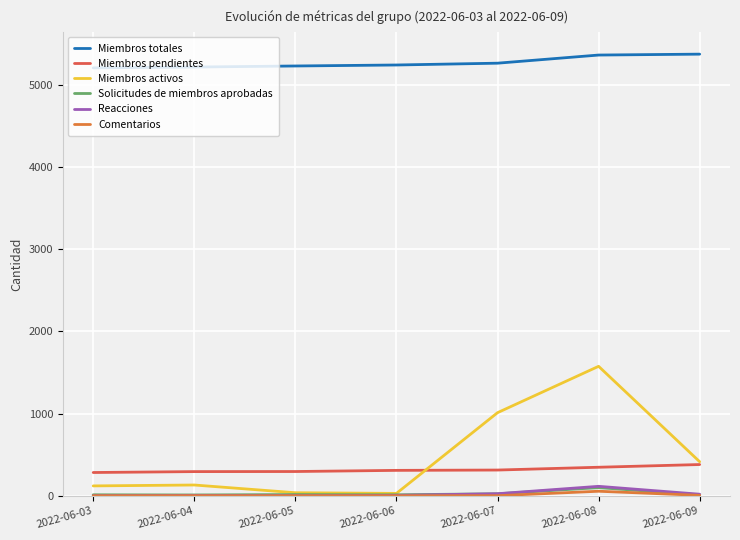

What is the spread (max minus min) of values at 2022-06-08?

5307